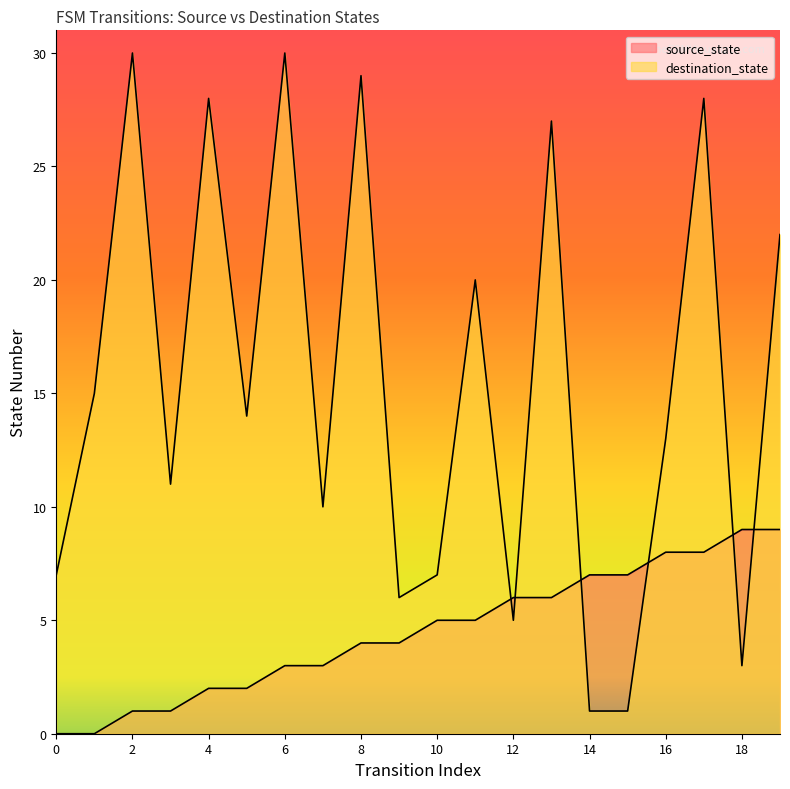

What is the difference between the maximum and second lowest values in the destination_state series?

29